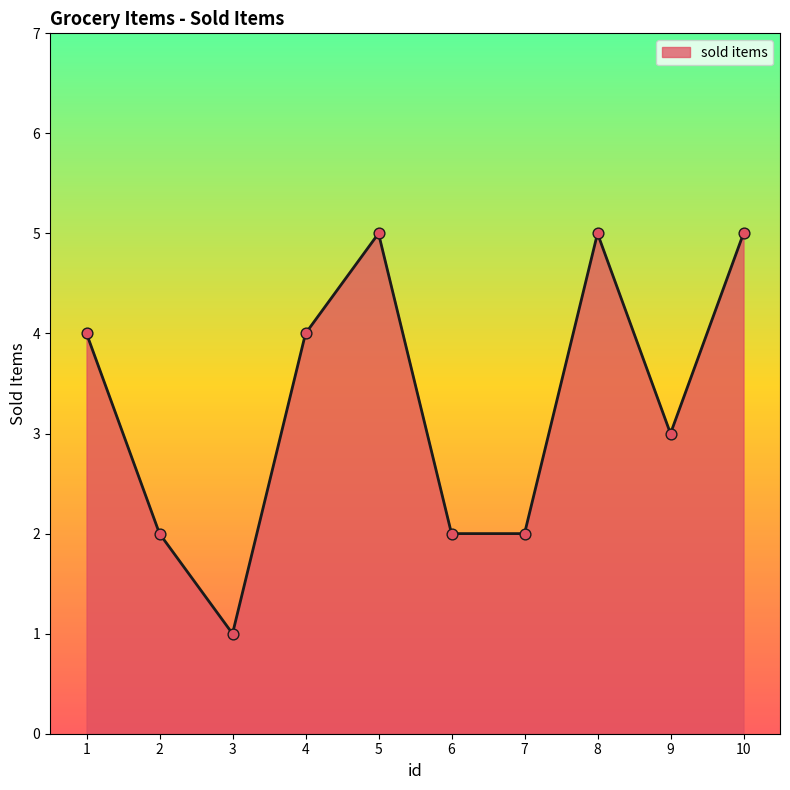

What is the ratio of the value at 2 to the value at 3?

2.0